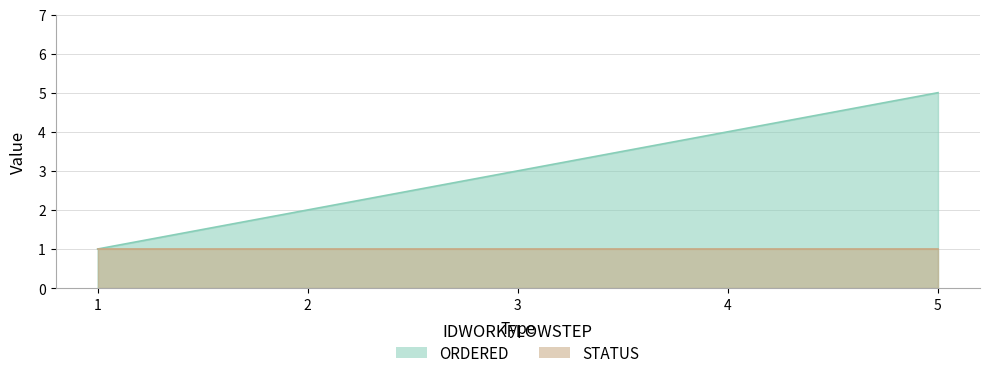

Rank the categories by value from highest to lowest.

5, 4, 3, 2, 1